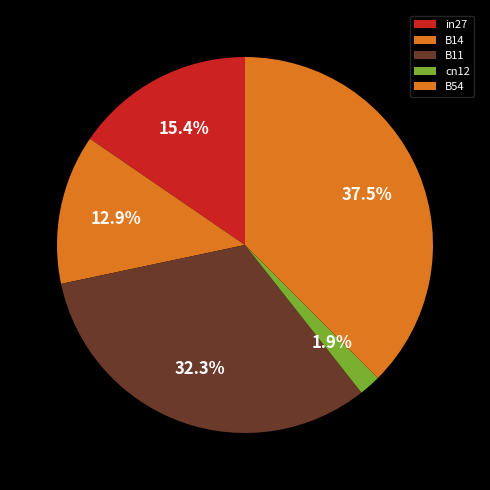

To the nearest percent, what is the difference between the B54 and B11 slice percentages?

5%